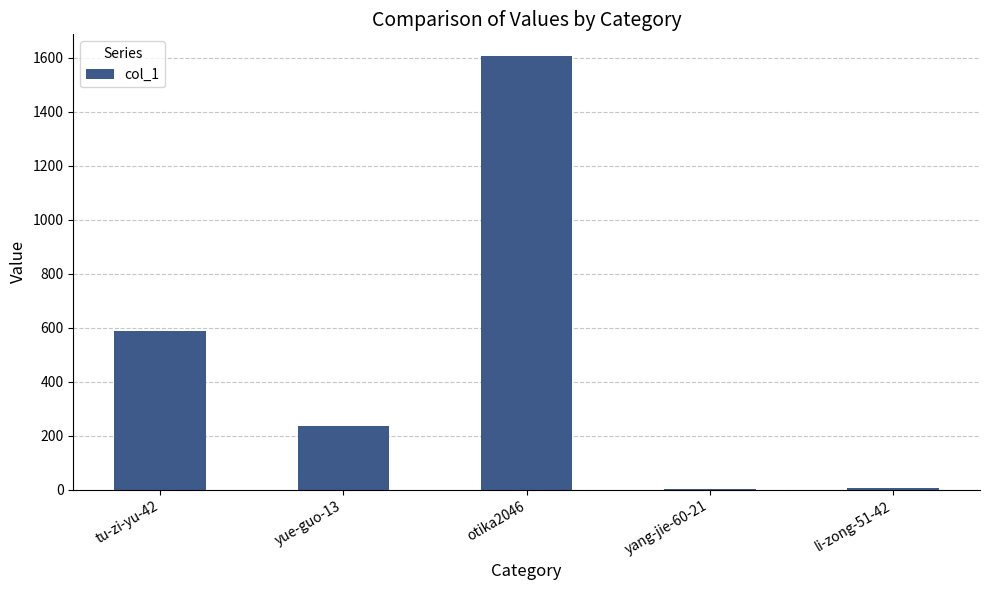

What is the change in value from tu-zi-yu-42 to otika2046?

+1017